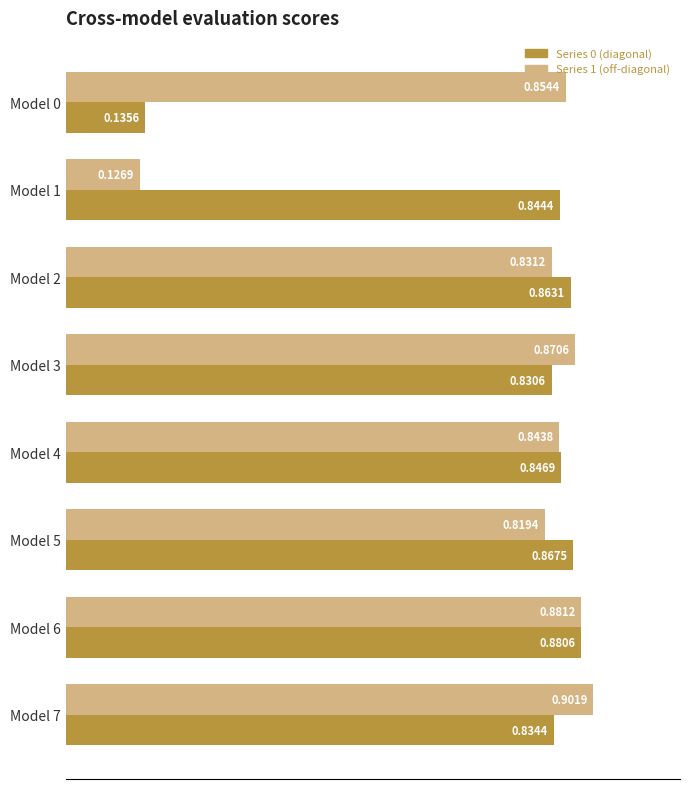

Which category has the lowest value in the Series 1 (off-diagonal) series?

Model 1